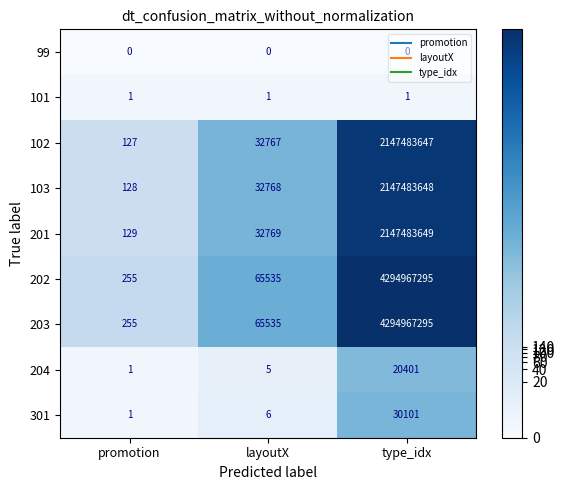

What is the spread (max minus min) of values at layoutX?

65535